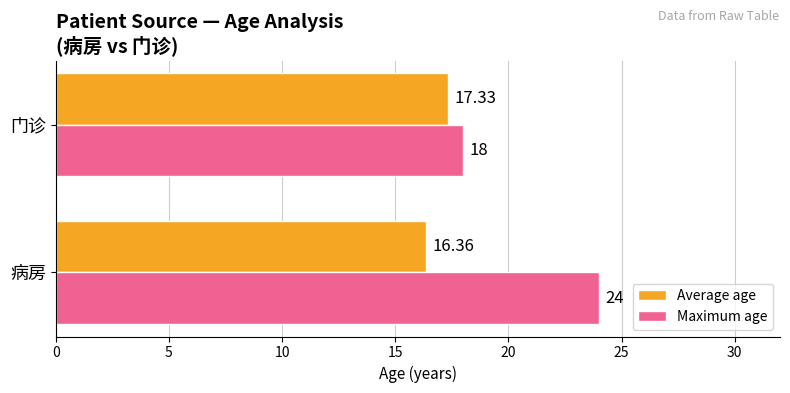

Rank the series by their maximum value, from highest to lowest.

Maximum age, Average age